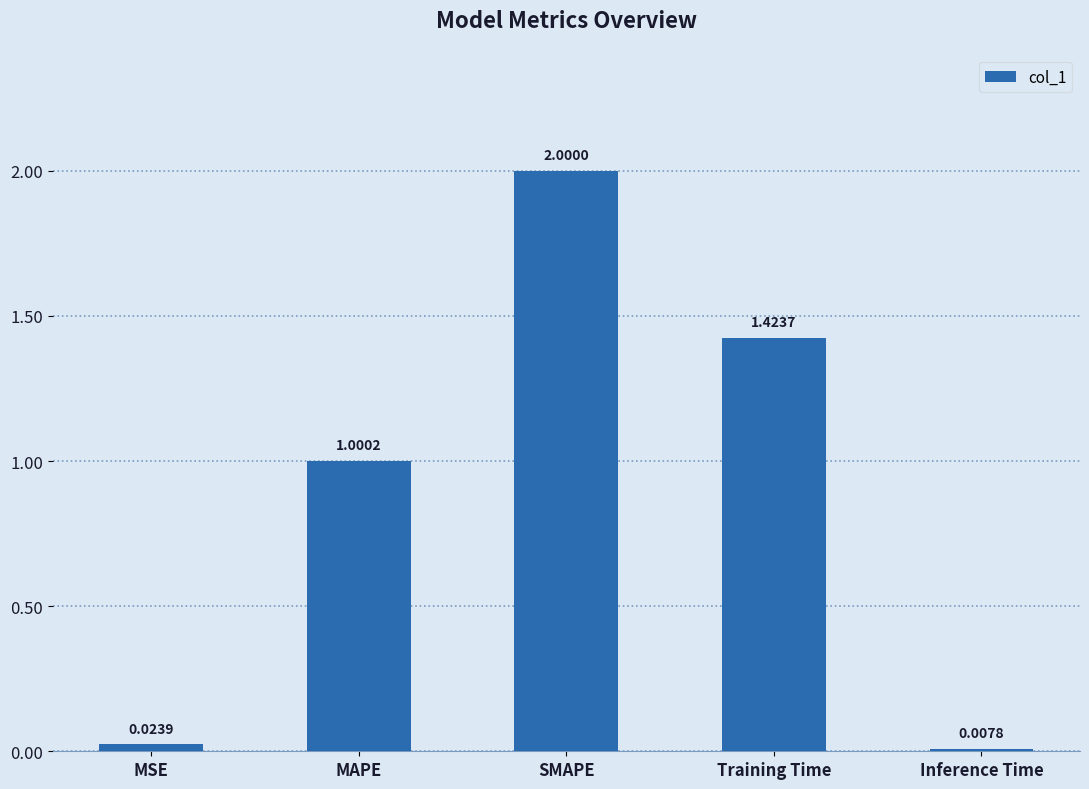

Rank the categories by value from lowest to highest.

Inference Time, MSE, MAPE, Training Time, SMAPE